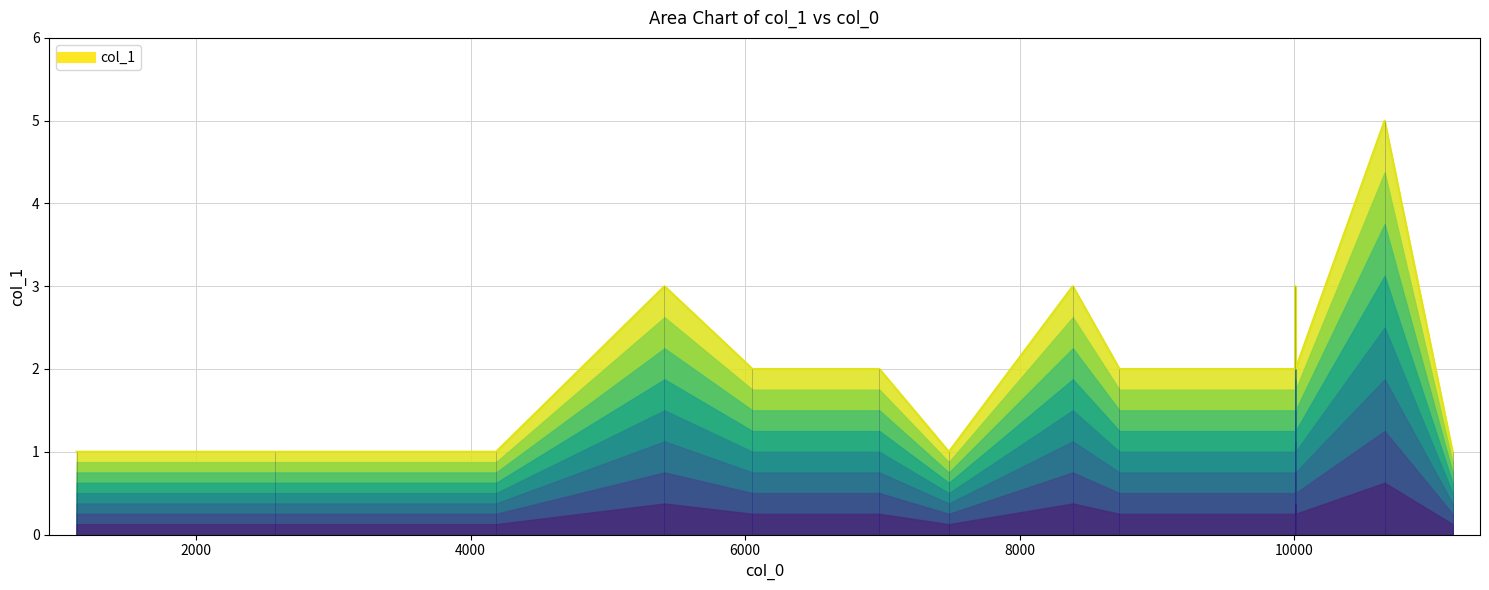

Which has a higher value, 10009 or 10660?

10660